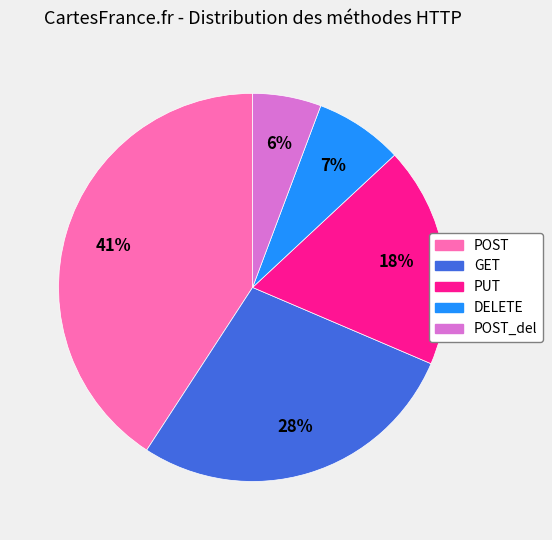

Is there any slice that represents more than half of the pie?

No